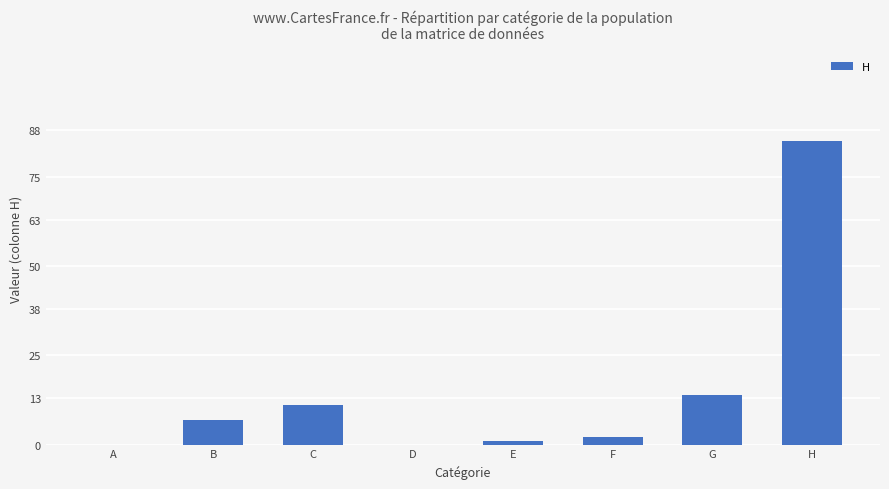

Approximately how many times larger is the value at F compared to G?

0.1